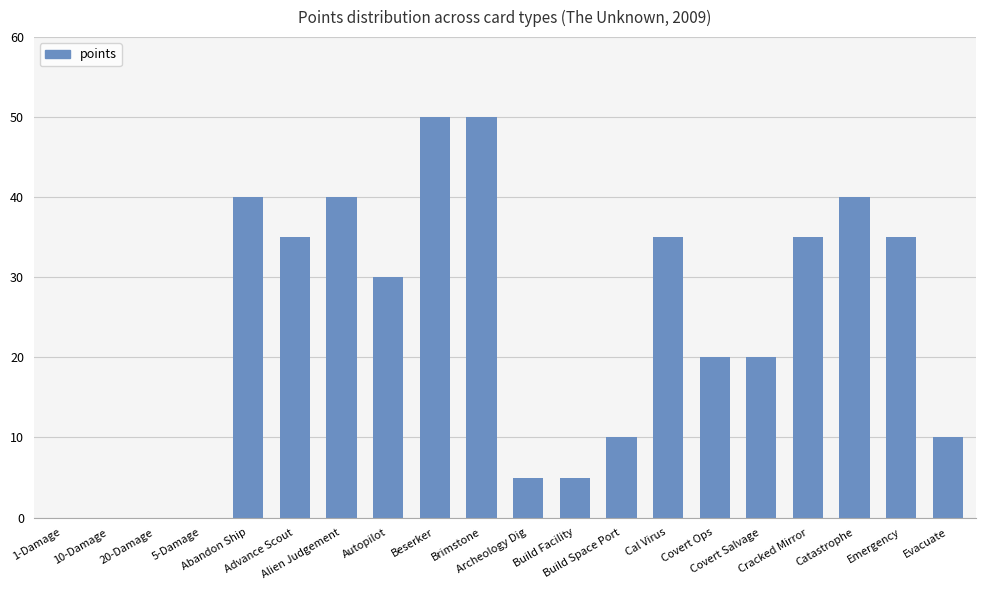

What is the sum of the values at Catastrophe and Alien Judgement?

80